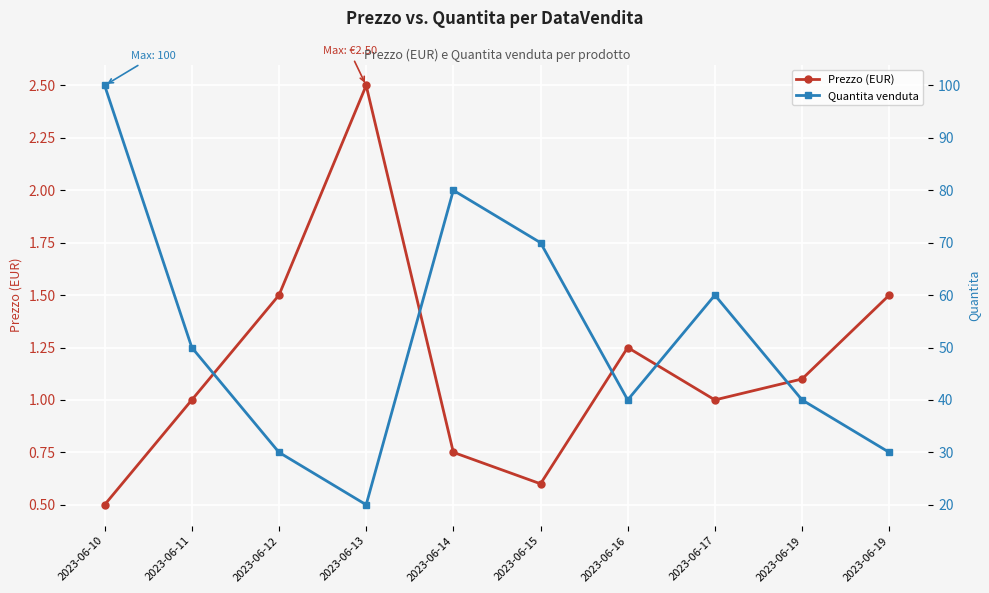

True or false: Prezzo (EUR) and Quantita venduta intersect in this chart.

False